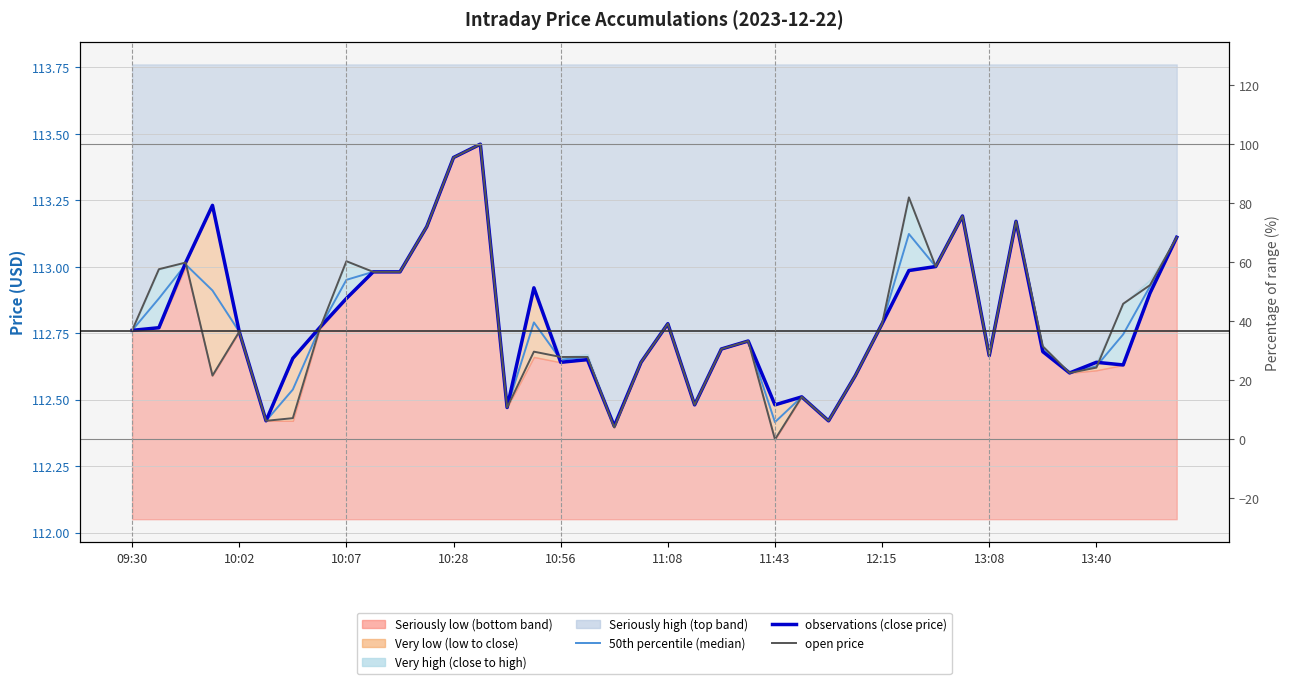

Is the value of open price at 10:07 greater than the value of observations (close price) at 10?

Yes